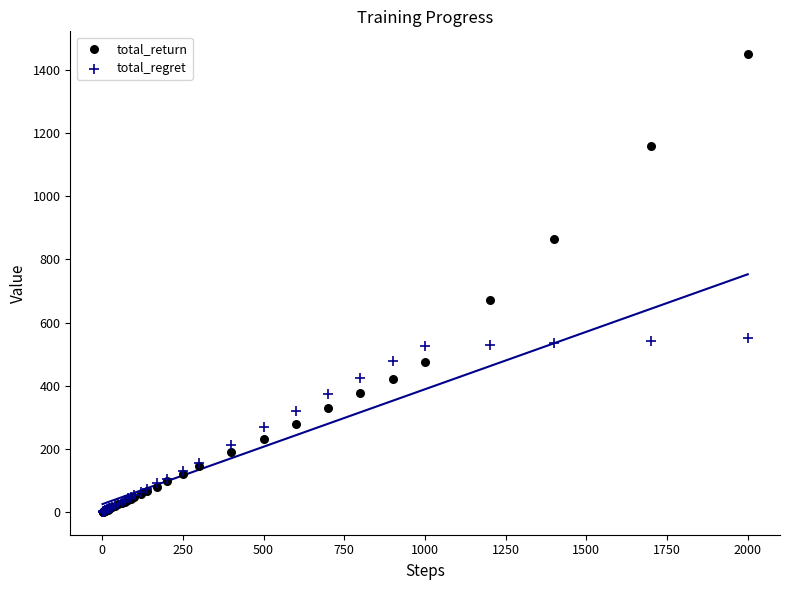

Across all series, what Y value is closest to 725?

671.4